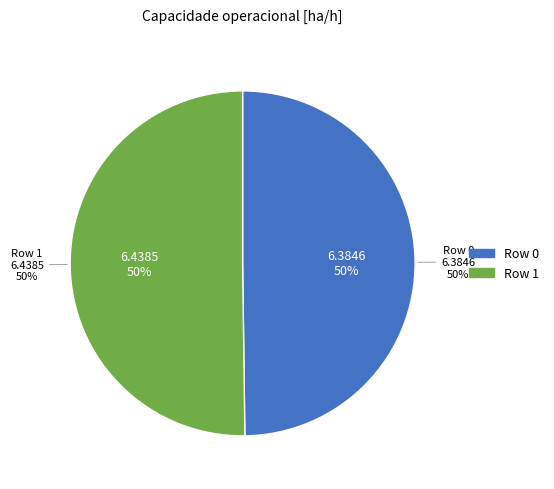

What is the smallest slice in the pie chart?

Row 0